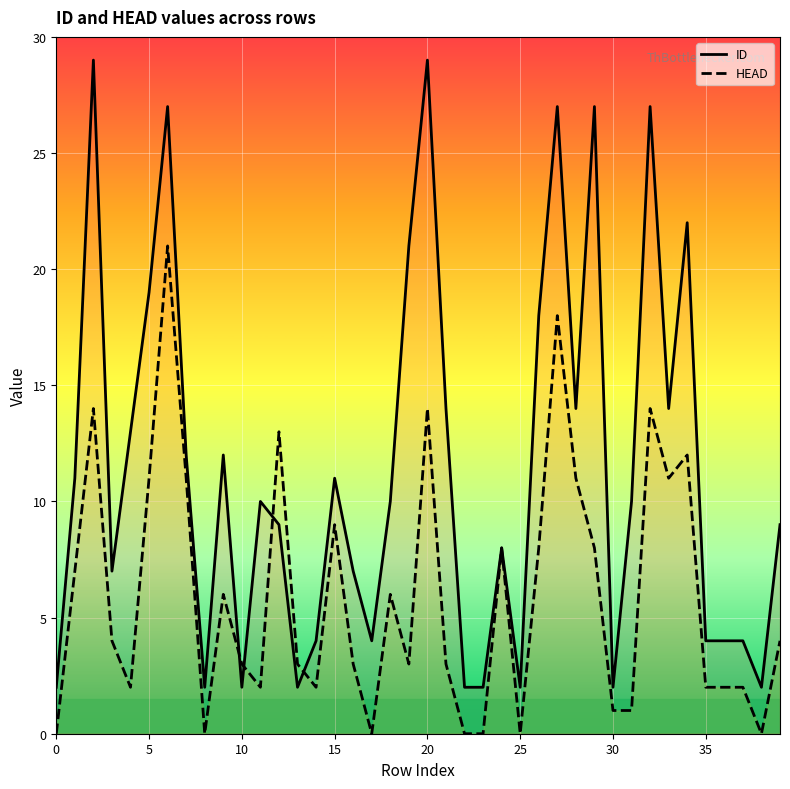

What is the difference between the maximum and second lowest values in the HEAD series?

21